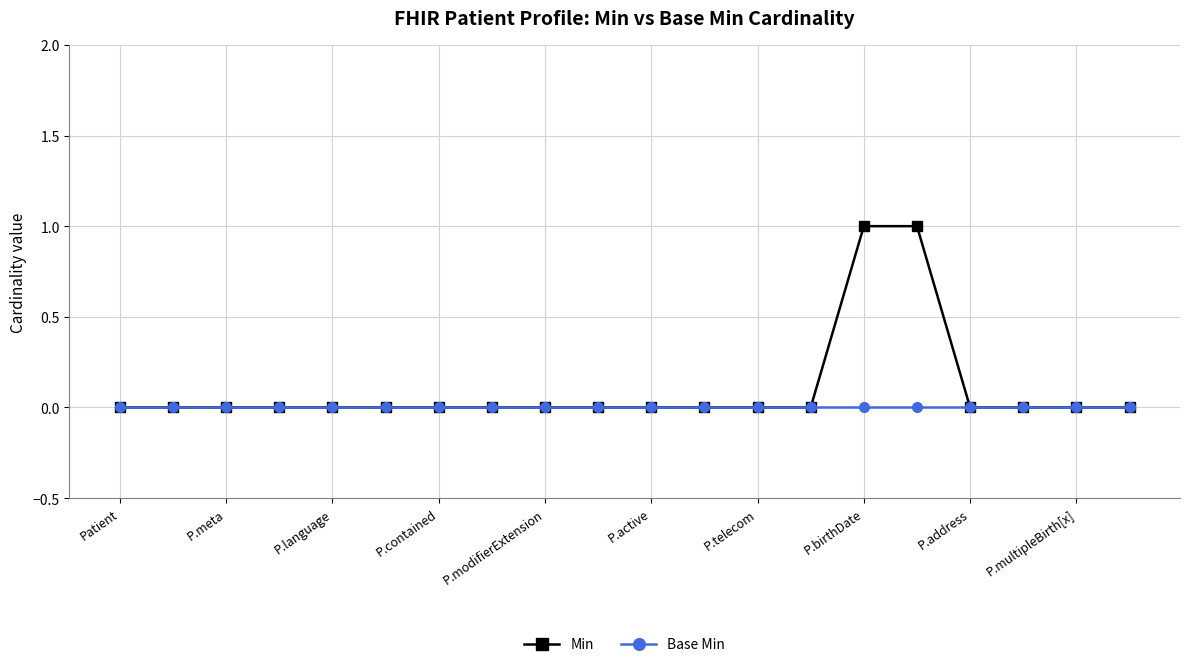

List the series in order of their peak value, lowest first.

Base Min, Min